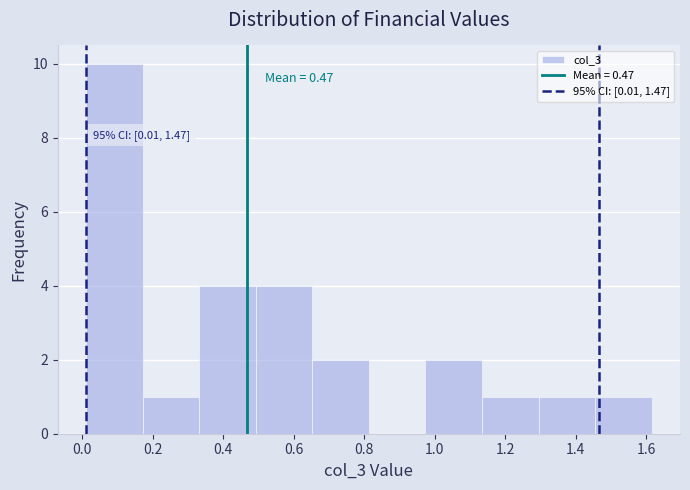

Over which range of the x-axis is the bar tallest?

0.02 to 0.18